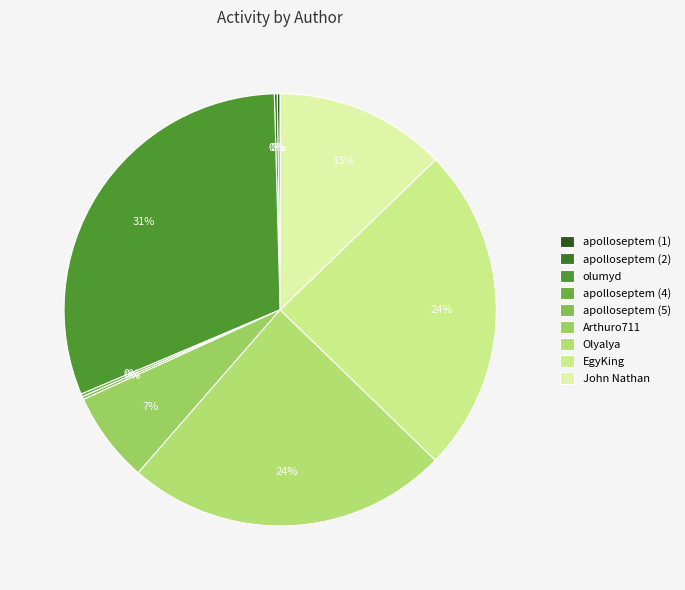

To the nearest percent, what is the average slice percentage?

11%